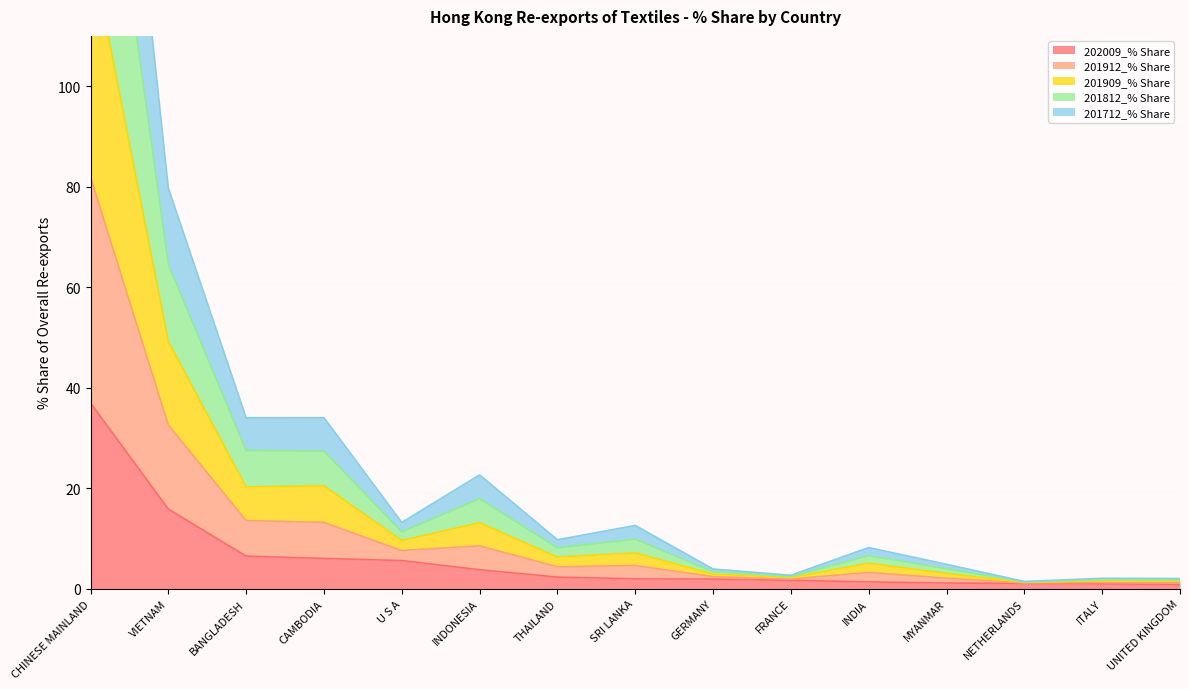

What is the minimum value shown in the chart?

0.9